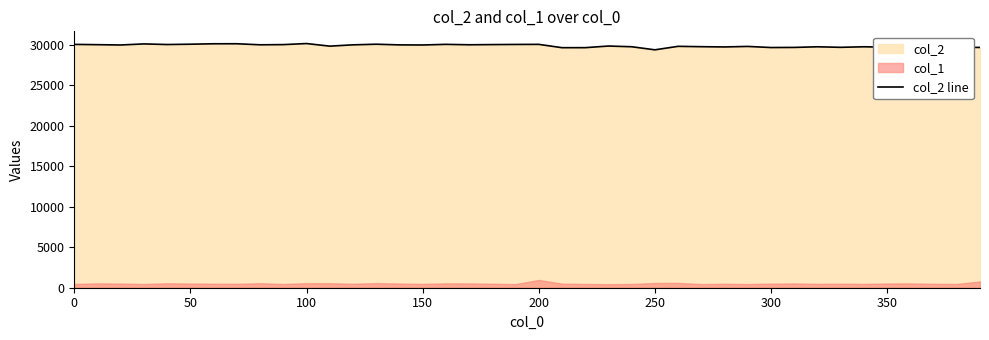

What is the minimum value for col_2 line?

29390